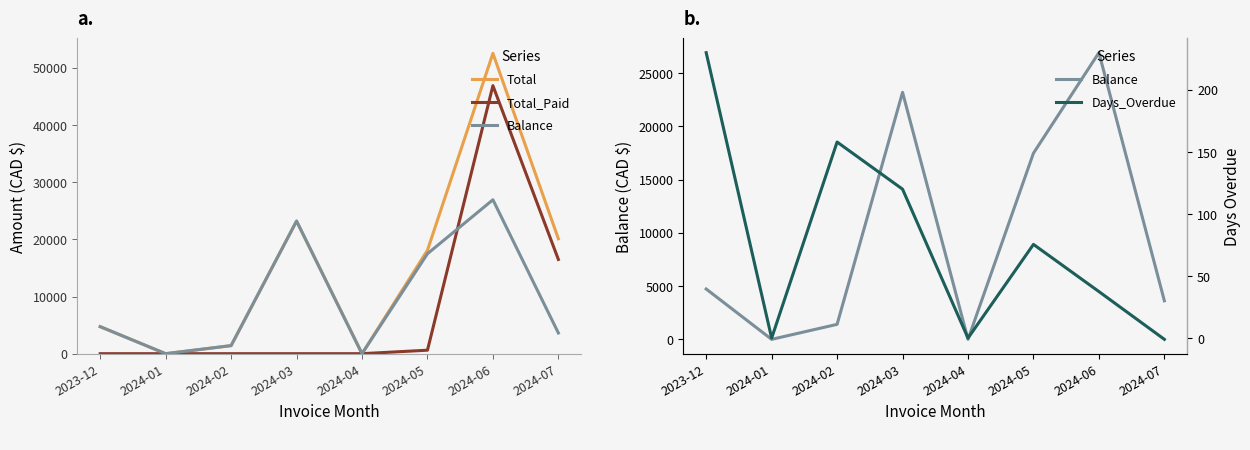

Rank the series at 2024-03 from lowest to highest value.

Total_Paid, Days_Overdue, Total, Balance